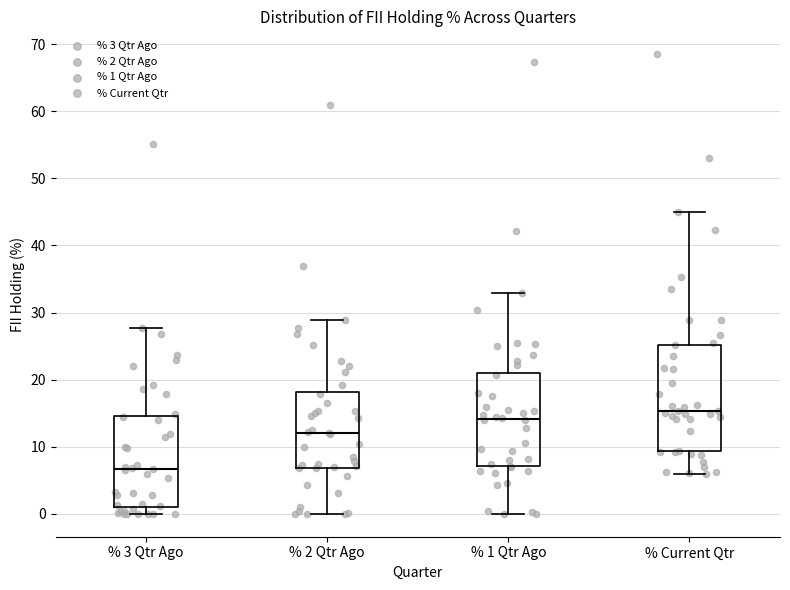

Where is the lower edge of the box for % 1 Qtr Ago on the y-axis? The values are not printed on the chart, so give them approximately, as read against the axis.

7